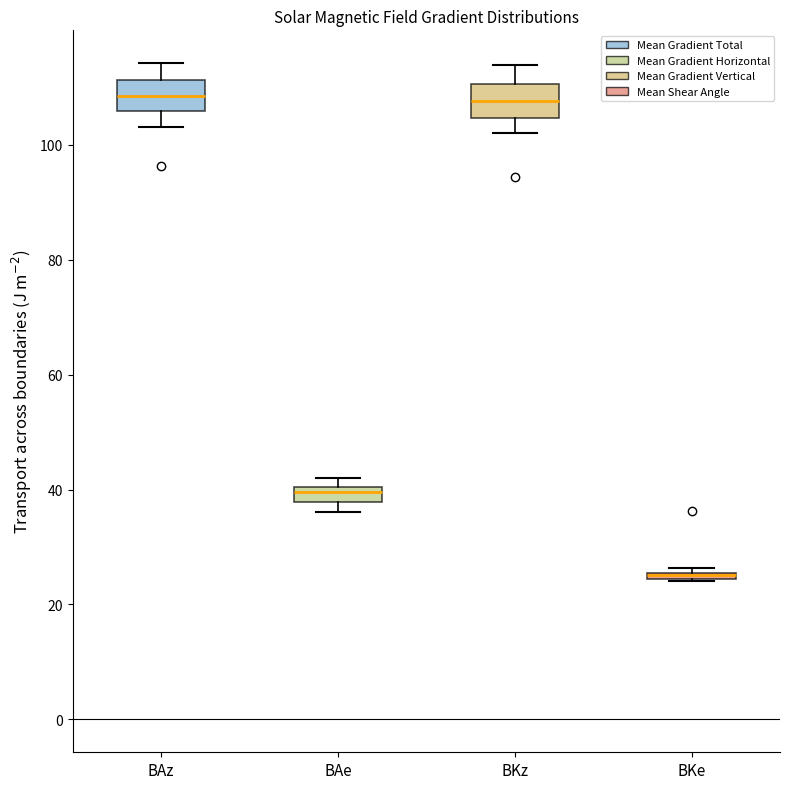

Where is the lower edge of the box for BKz on the y-axis? The values are not printed on the chart, so give them approximately, as read against the axis.

104